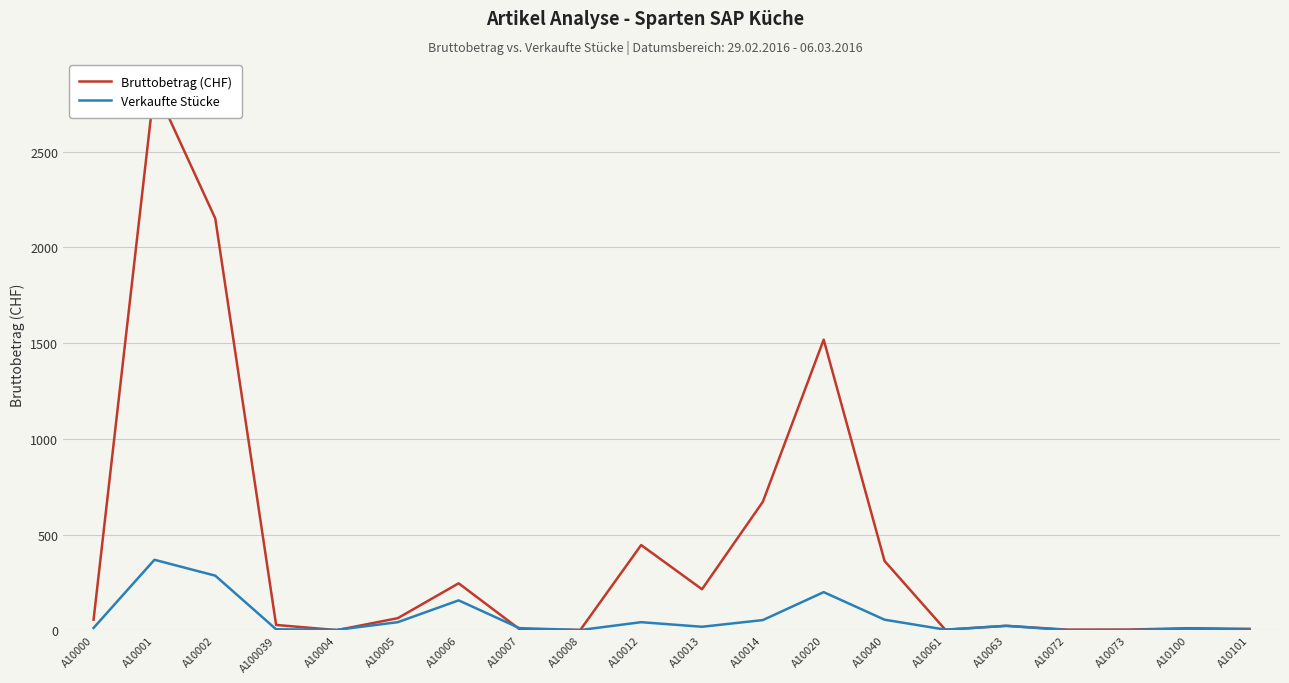

What is the sum of the Bruttobetrag (CHF) values at A10012 and A10002?

2596.0